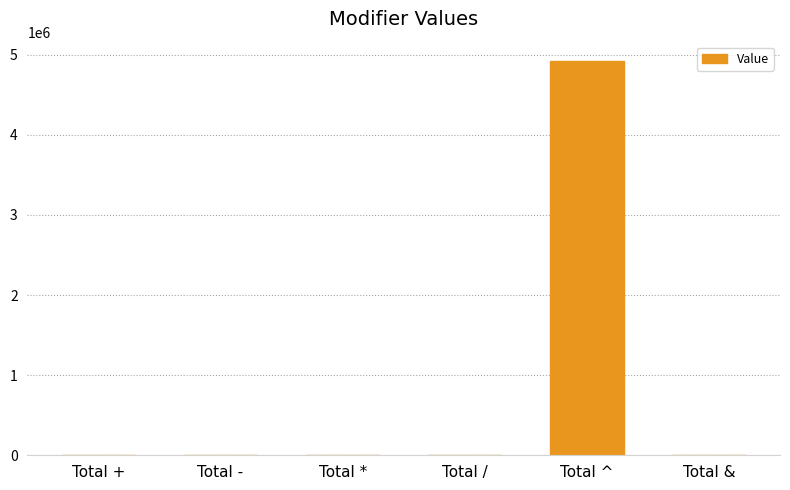

What is the sum of all values?

4929661.9